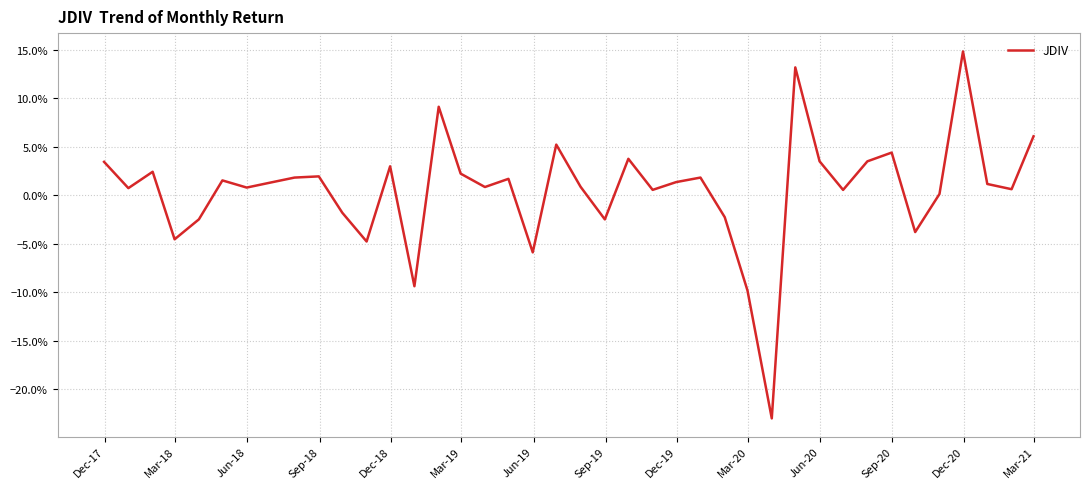

How many data points are less than 0?

11